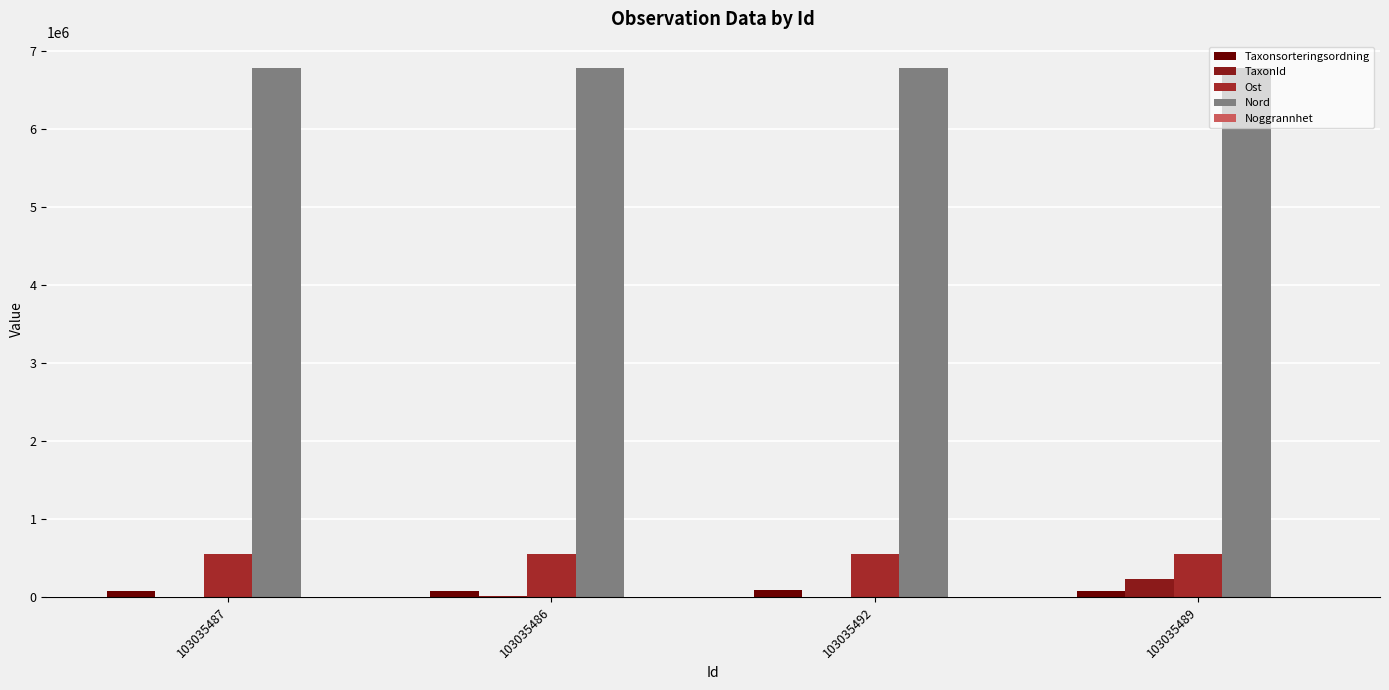

Is it true that Ost equals 550416 at 103035492?

True